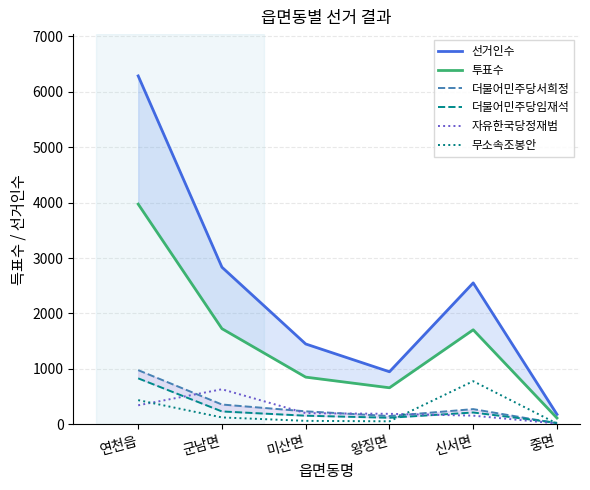

Reading left to right, transcribe all the data shown in this chart.

선거인수: 연천읍=6285	군남면=2834	미산면=1449	왕징면=948	신서면=2551	중면=179
투표수: 연천읍=3972	군남면=1725	미산면=851	왕징면=659	신서면=1705	중면=113
더불어민주당서희정: 연천읍=977	군남면=357	미산면=234	왕징면=149	신서면=274	중면=18
더불어민주당임재석: 연천읍=829	군남면=232	미산면=155	왕징면=118	신서면=213	중면=27
자유한국당정재범: 연천읍=343	군남면=632	미산면=201	왕징면=189	신서면=156	중면=15
무소속조봉안: 연천읍=436	군남면=124	미산면=62	왕징면=54	신서면=778	중면=13